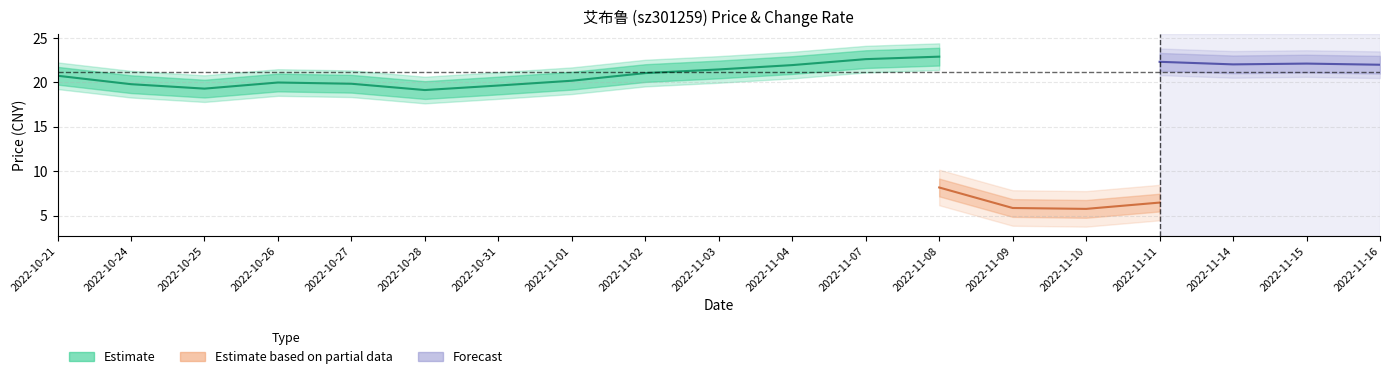

What position from the right is 2022-10-24?

18